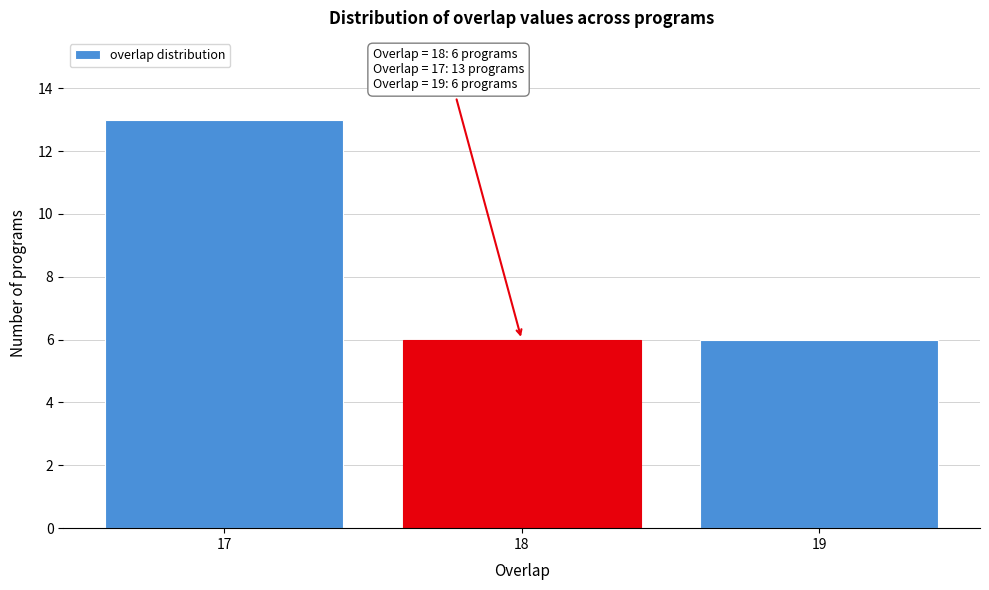

Reading right to left, what are all the values shown in this chart?

6	6	13